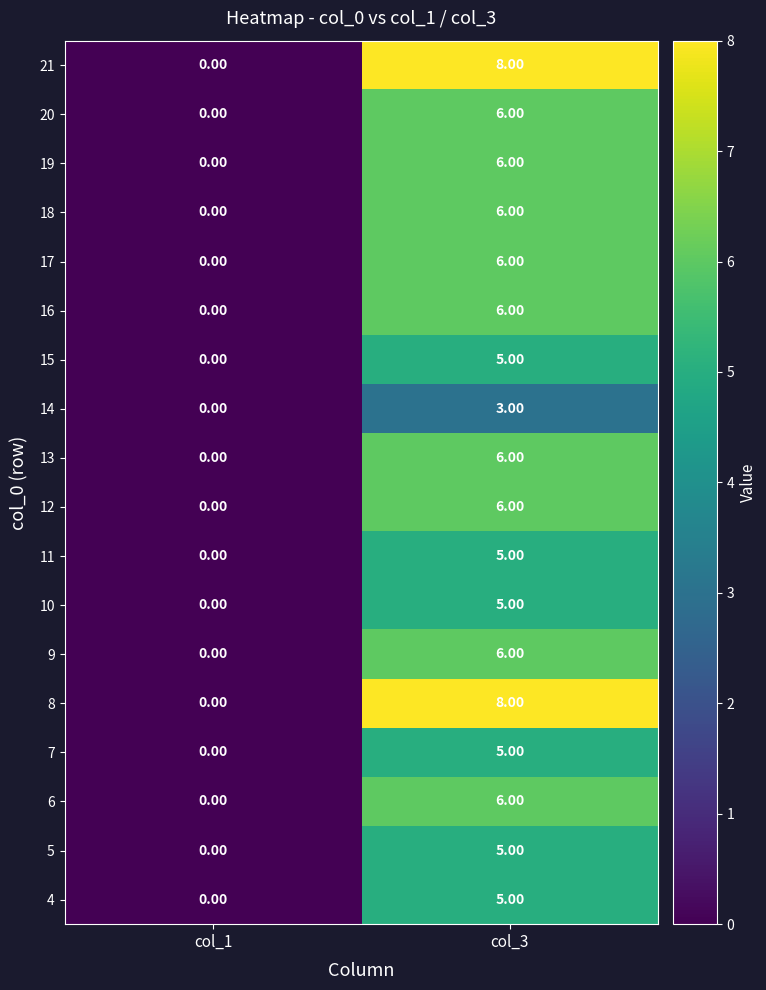

Rank the categories by 9 value from highest to lowest.

col_3, col_1